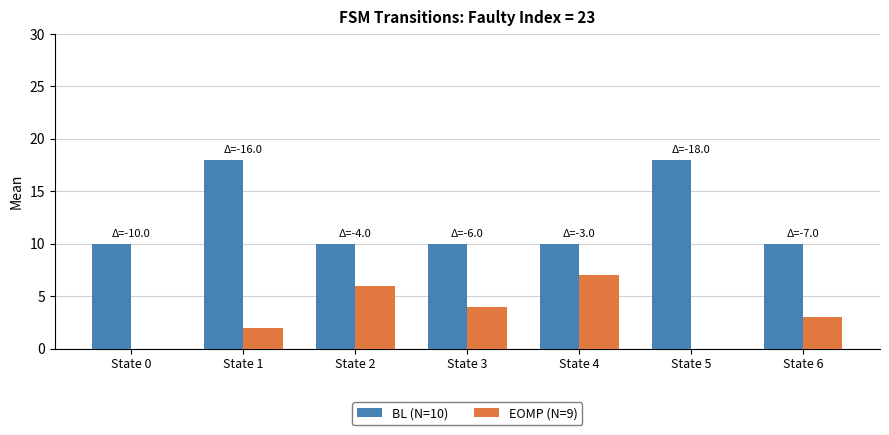

Count the number of data series in this chart.

2